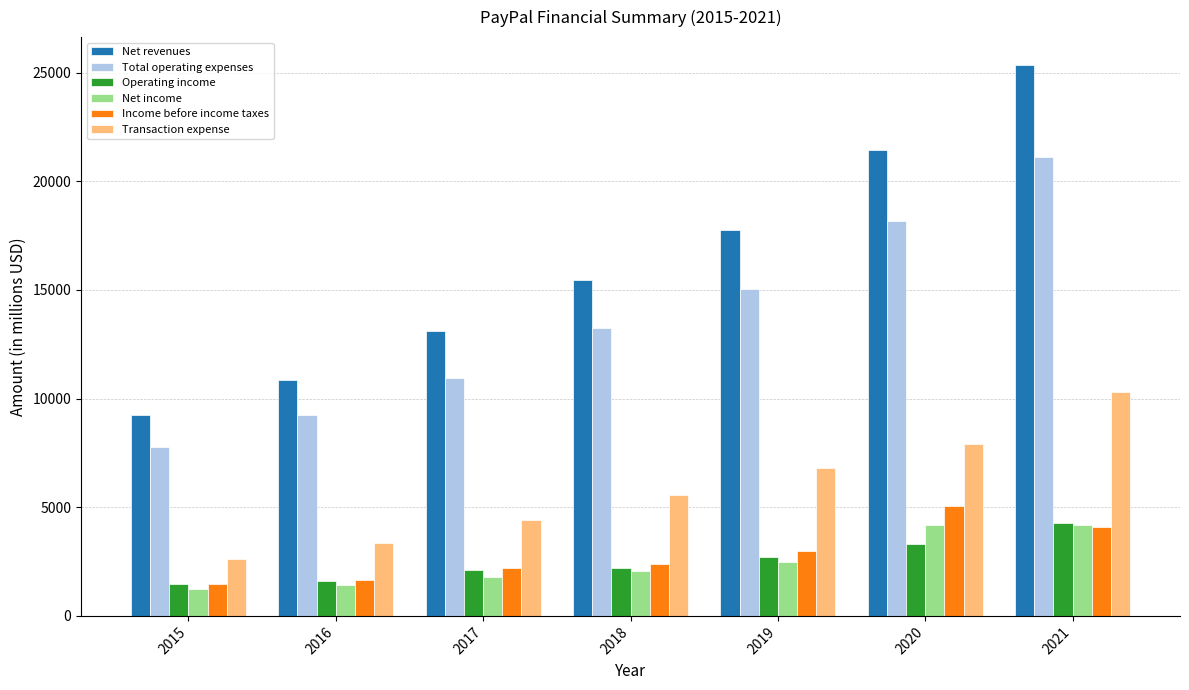

What is the average value of the Income before income taxes series?

2837